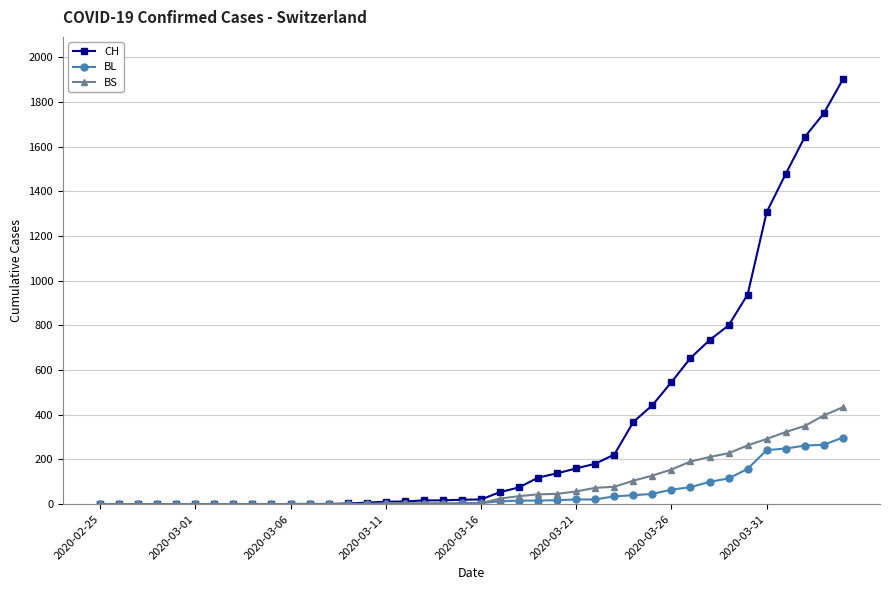

What is the maximum value shown in the chart?

1901